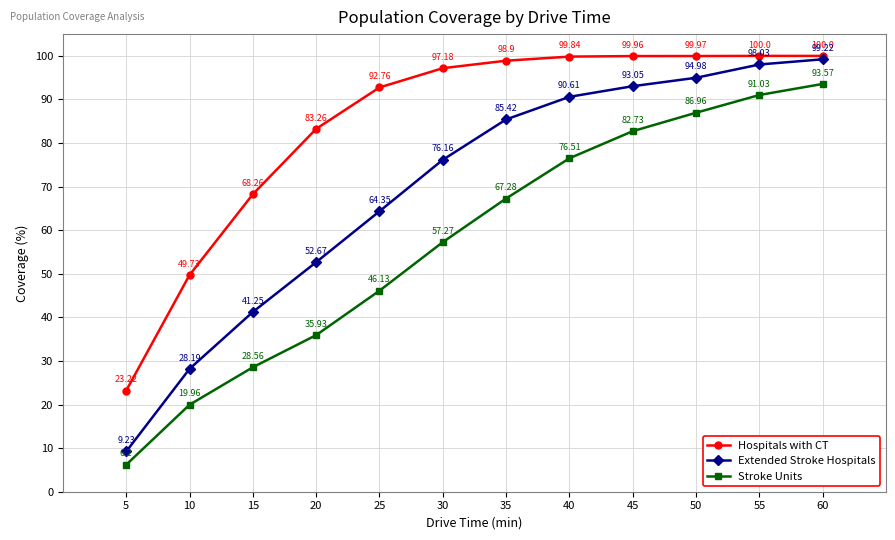

Between 5 and 35, which series saw the biggest shift?

Extended Stroke Hospitals